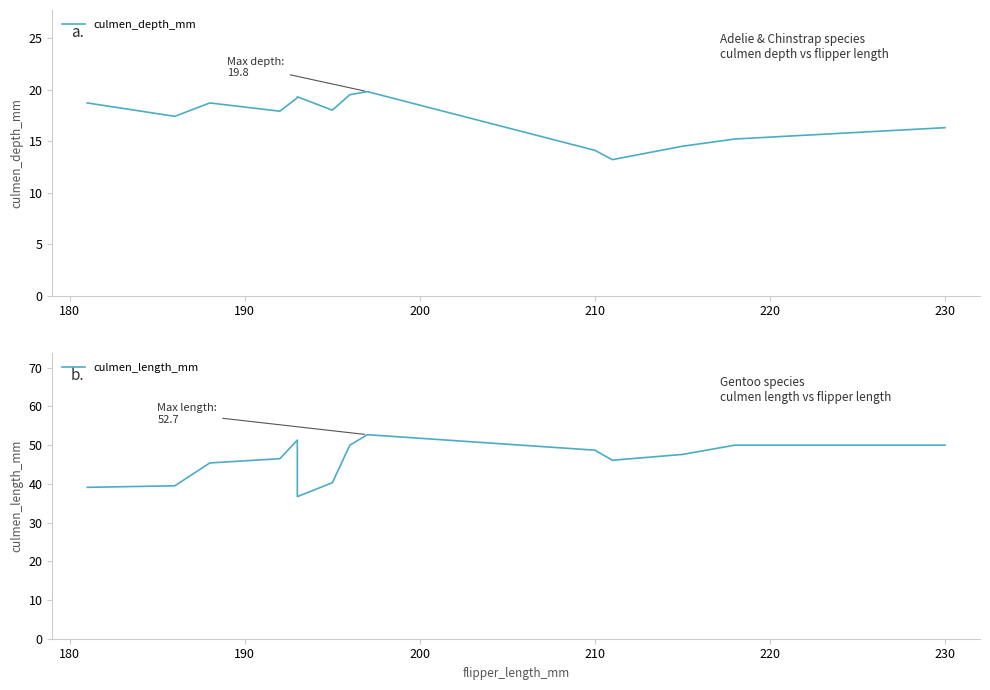

The culmen_length_mm series shows 19.2 at 190. True or false?

False